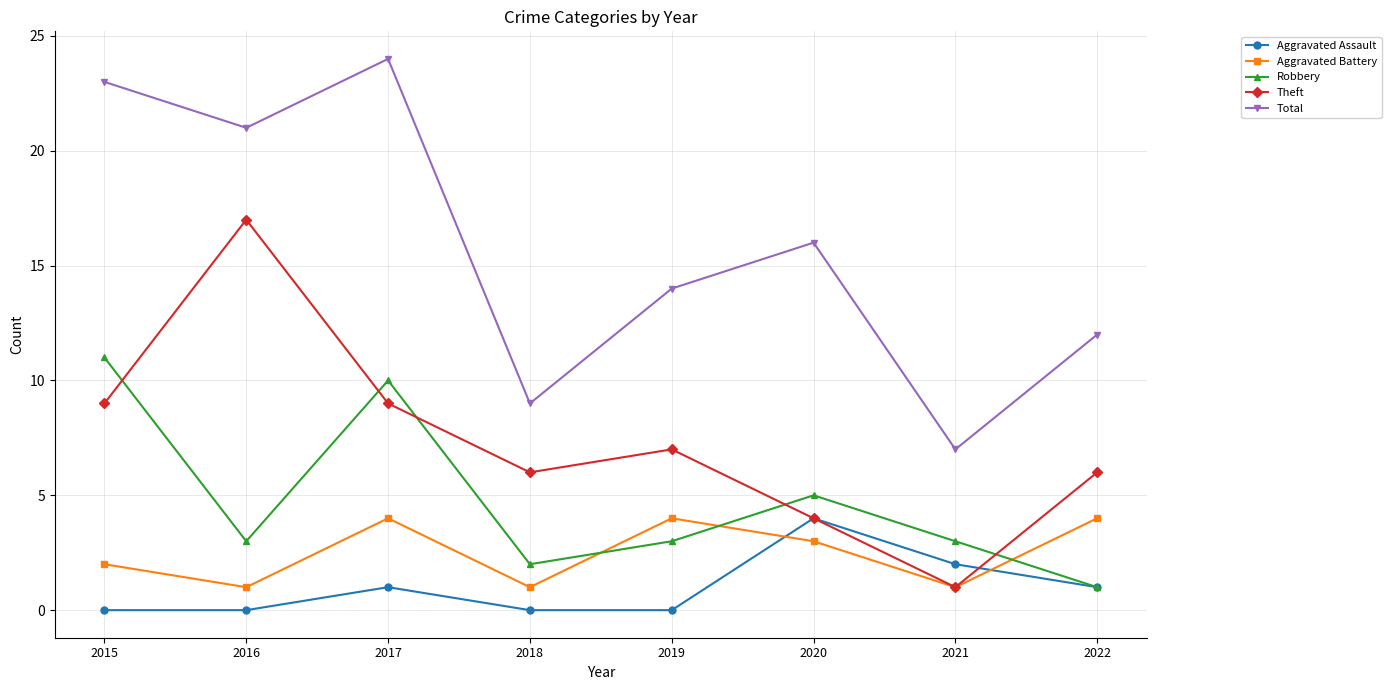

Count the number of categories in the chart.

8